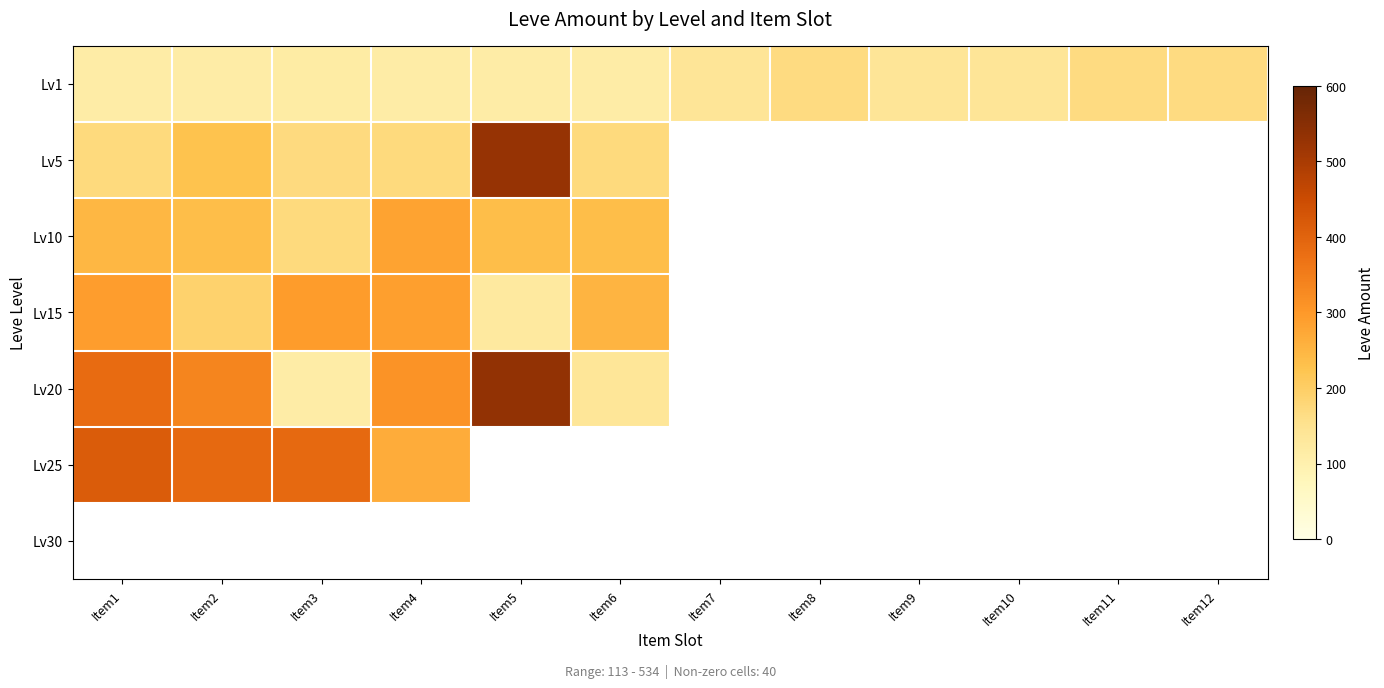

Which series has the widest spread of values?

Lv20